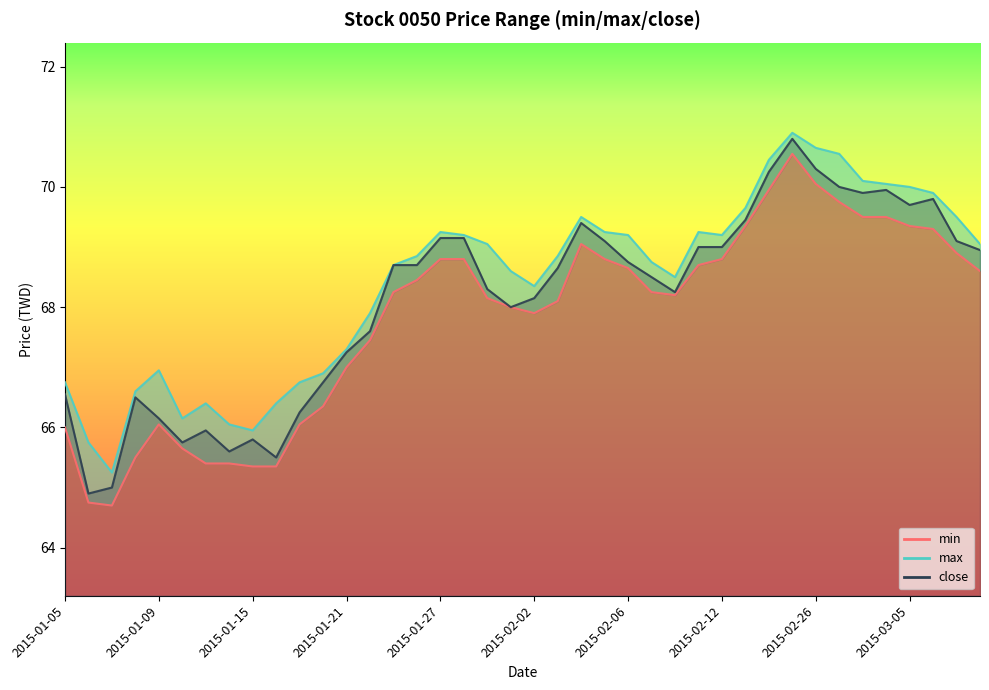

Which series changed the most between 2015-01-13 and 2015-02-06?

min